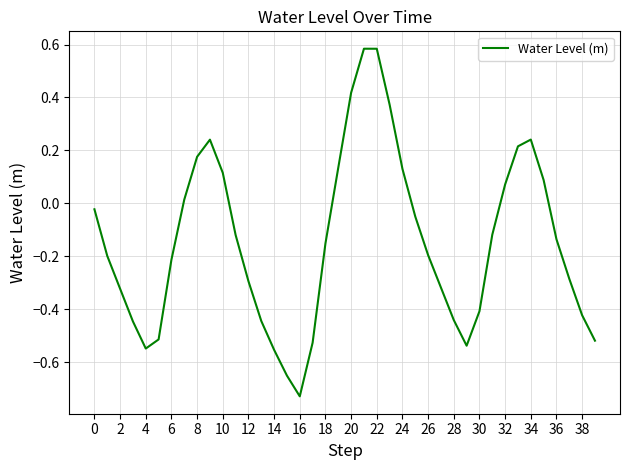

What is the difference between the maximum and minimum values?

1.3